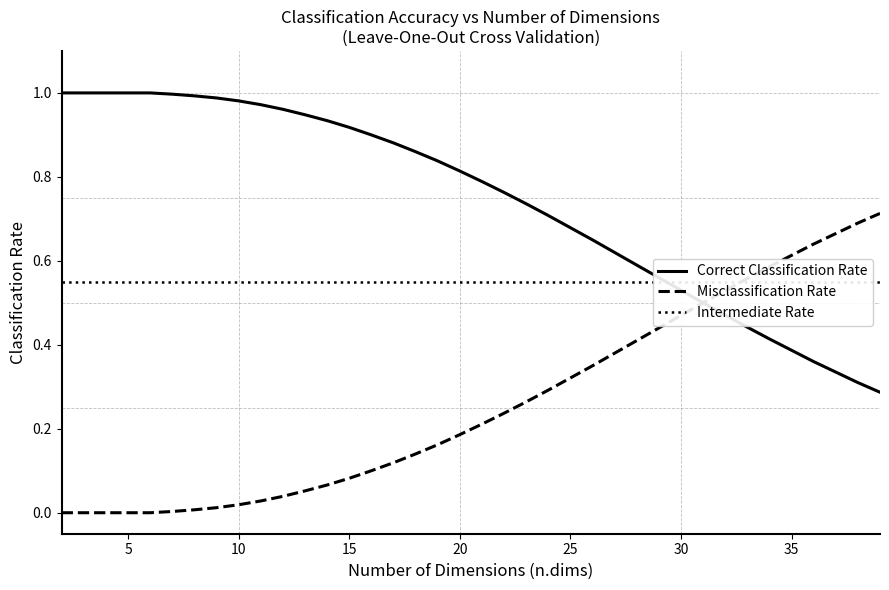

What is the total value across all series at 15?

1.6